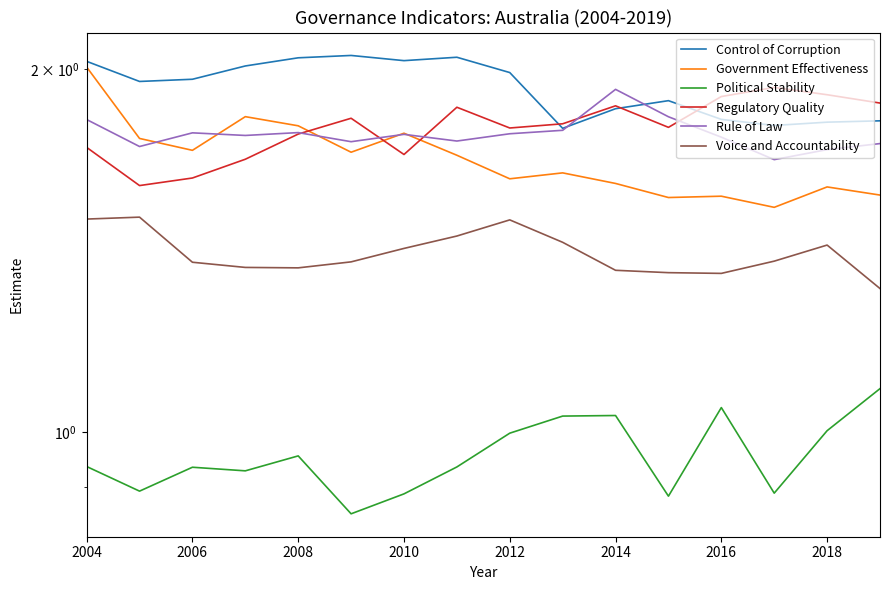

True or false: Control of Corruption and Government Effectiveness cross at least once.

False